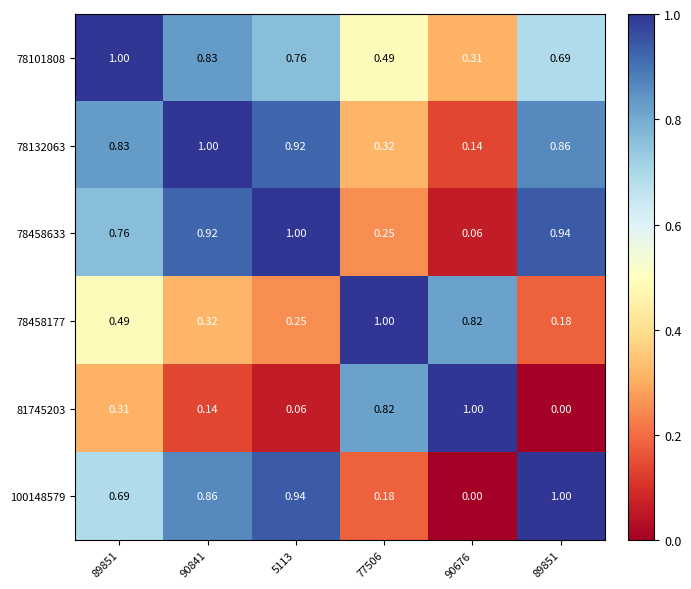

How many data points does each series have?

6